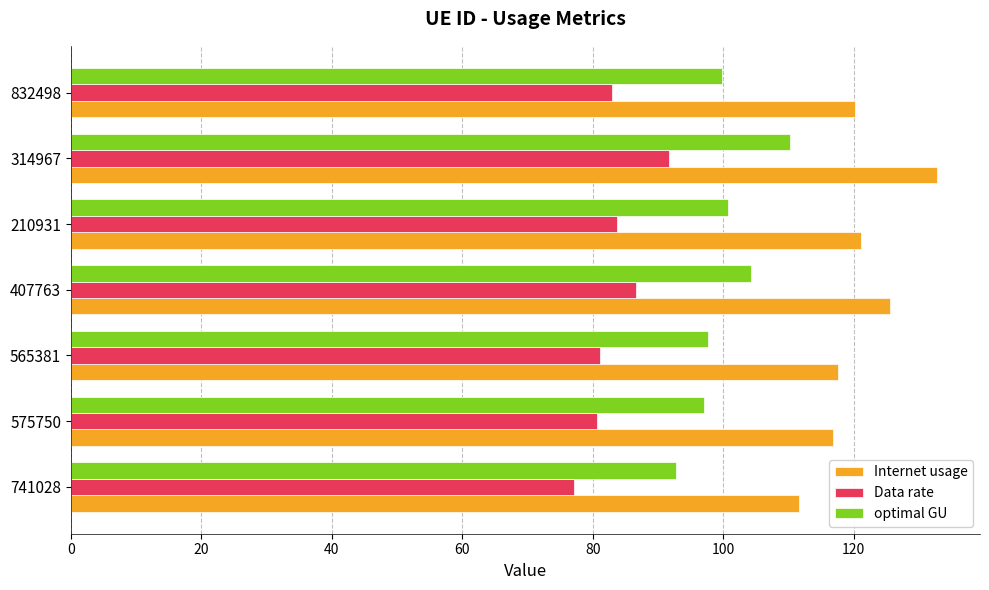

What is the difference between the second highest and minimum values in the Data rate series?

9.6